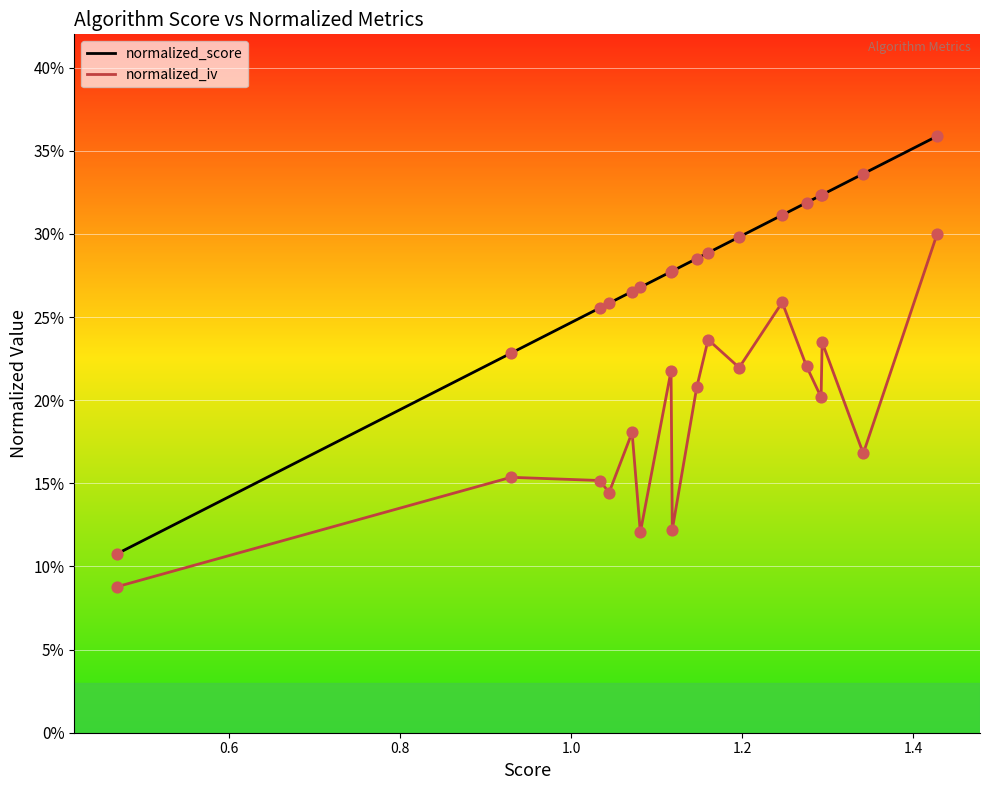

Which series has the largest total across all categories?

normalized_score